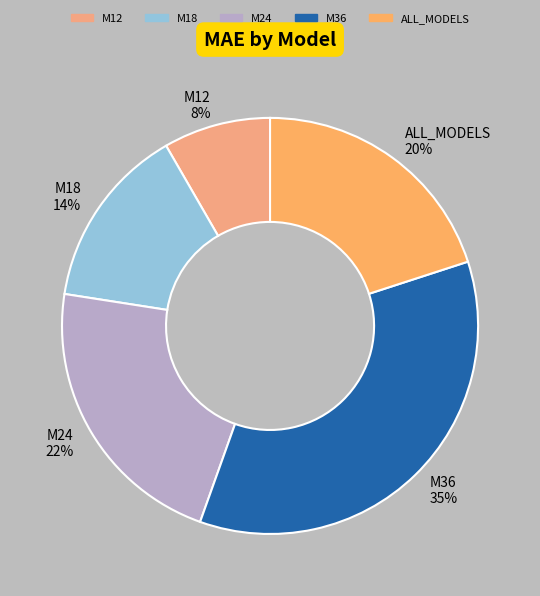

Which category has the smallest portion of the pie?

M12